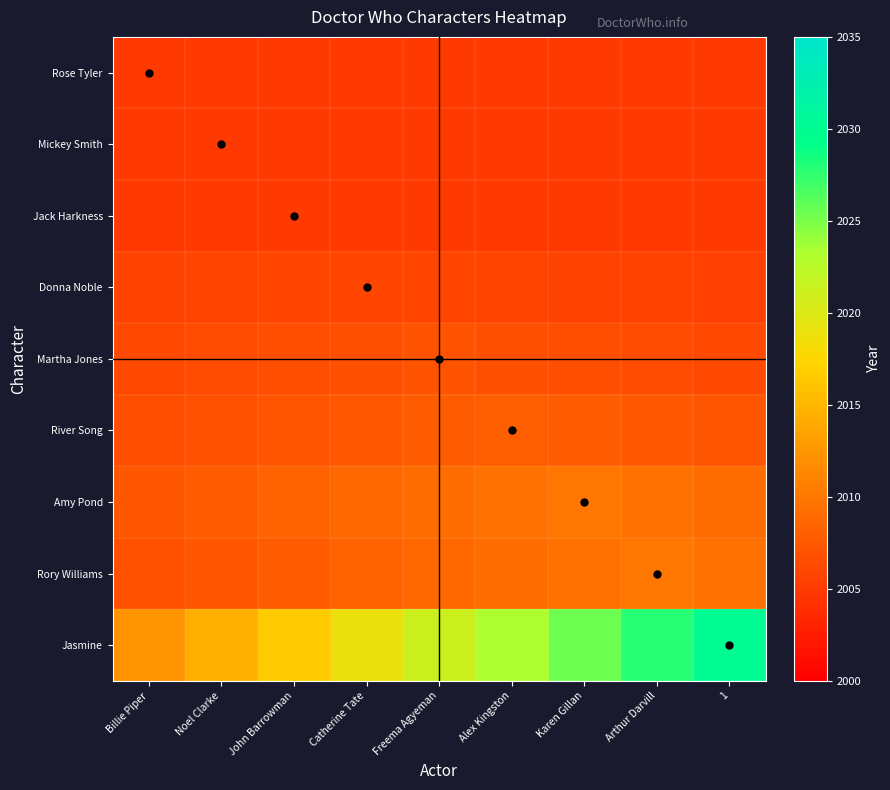

What is the maximum value shown in the chart?

2030.0